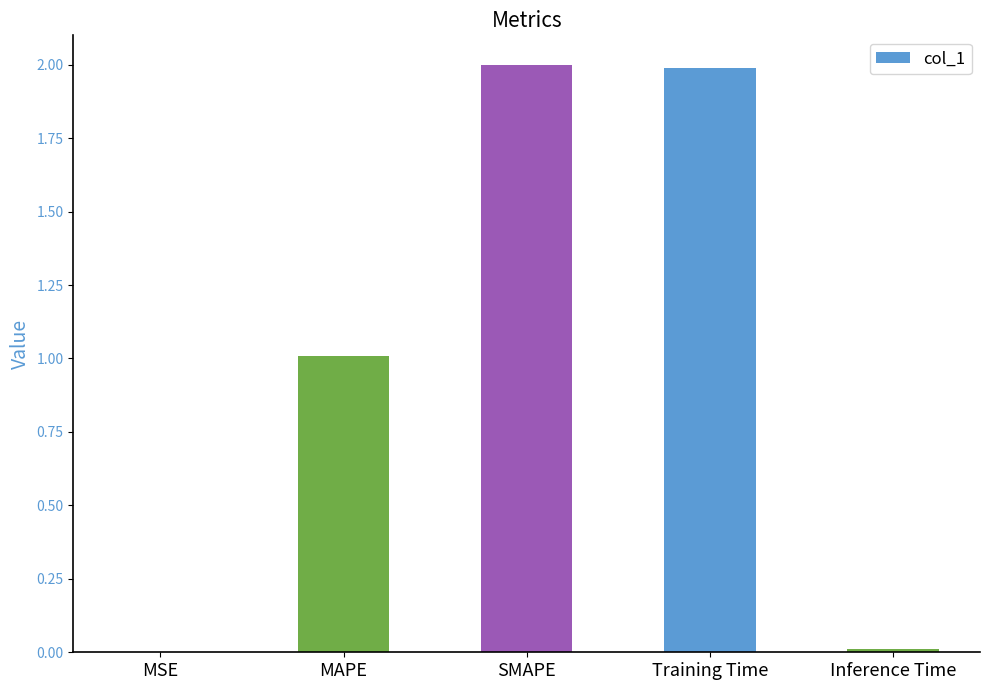

What is the greatest value displayed?

2.0